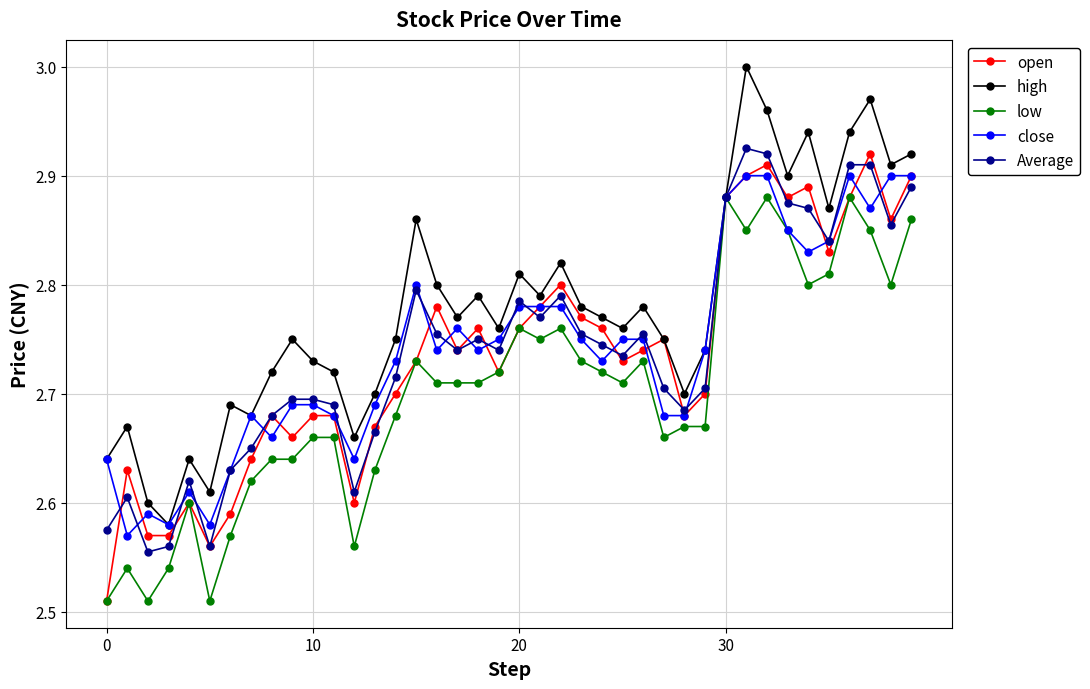

True or false: open has more than 0 interior local peaks.

True